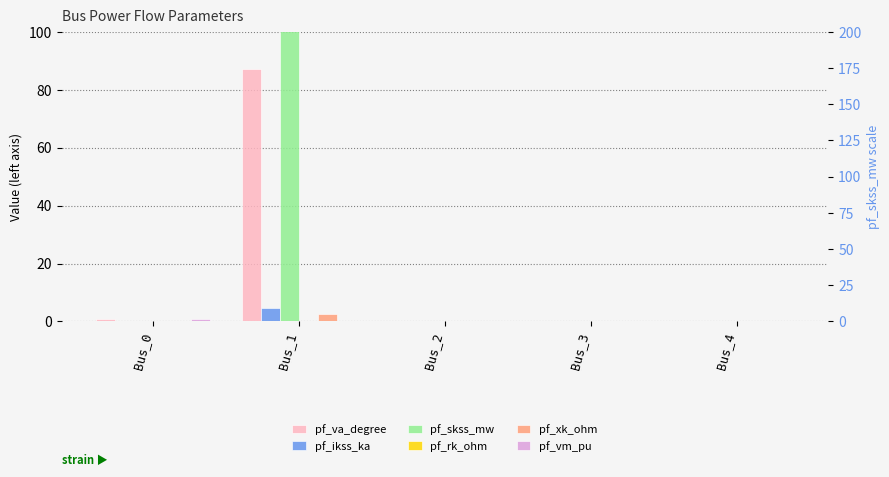

What is the spread (max minus min) of values at Bus_0?

0.8